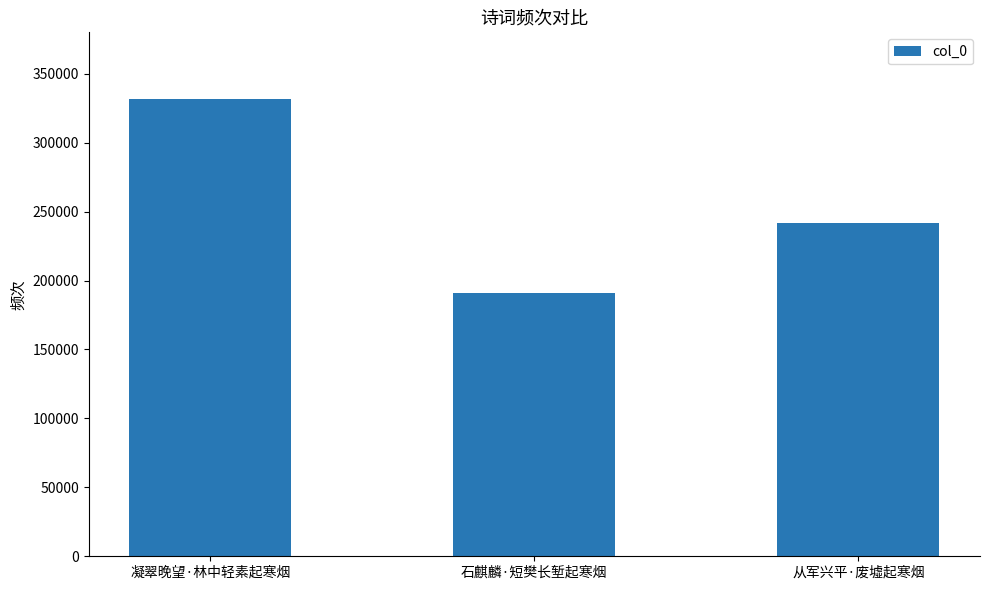

What is the change in value from 凝翠晚望·林中轻素起寒烟 to 从军兴平·废墟起寒烟?

-89609